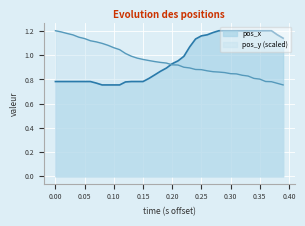

Count the number of data series in this chart.

2